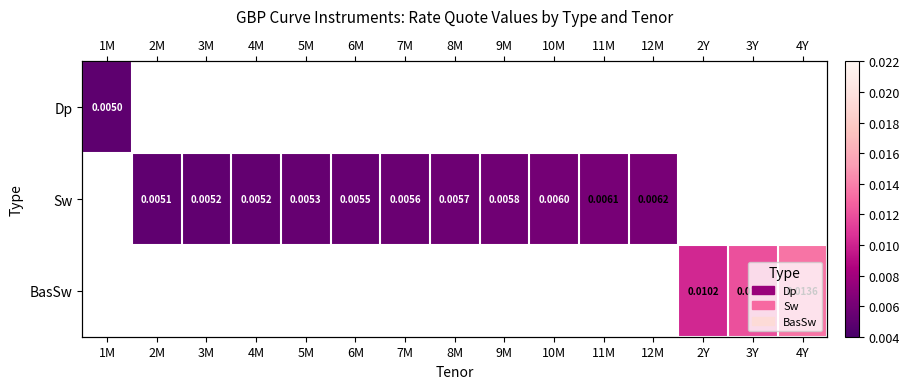

True or false: Sw has a value of 0.0 at 8M.

False